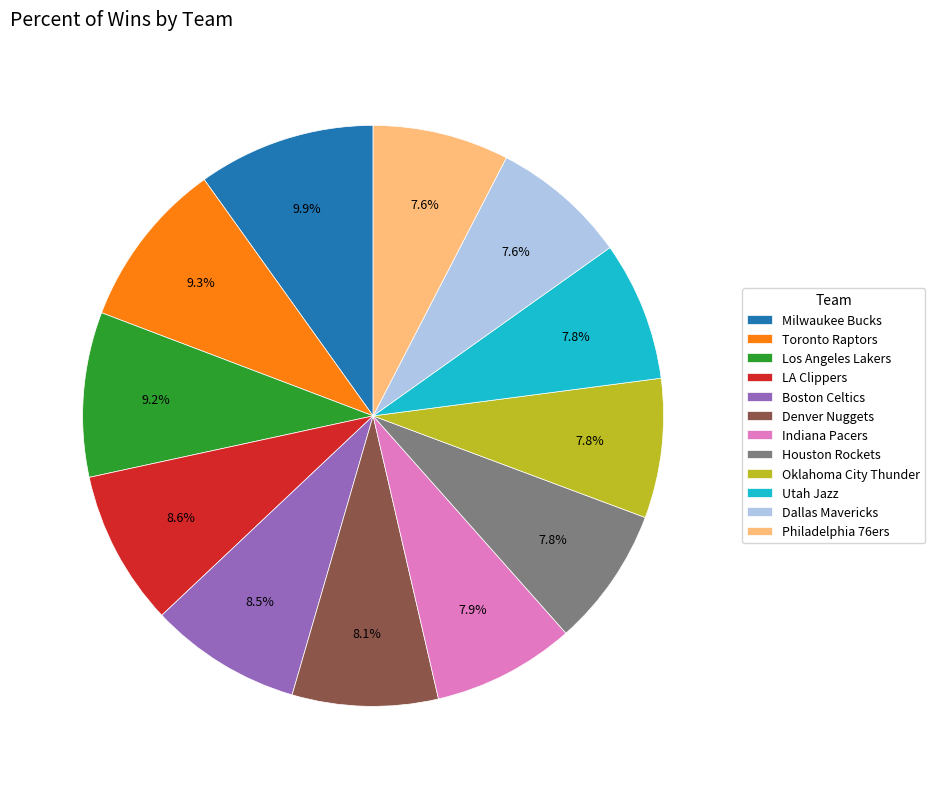

Which has a higher value, Milwaukee Bucks or Denver Nuggets?

Milwaukee Bucks